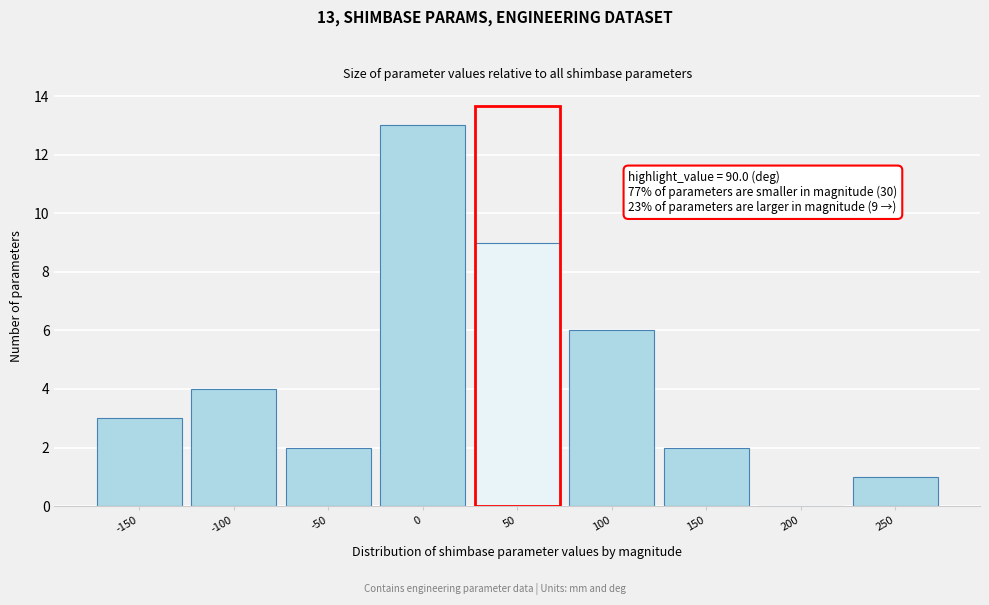

Reading right to left, what are all the values shown in this chart?

250=1	200=0	150=2	100=6	50=9	0=13	-50=2	-100=4	-150=3